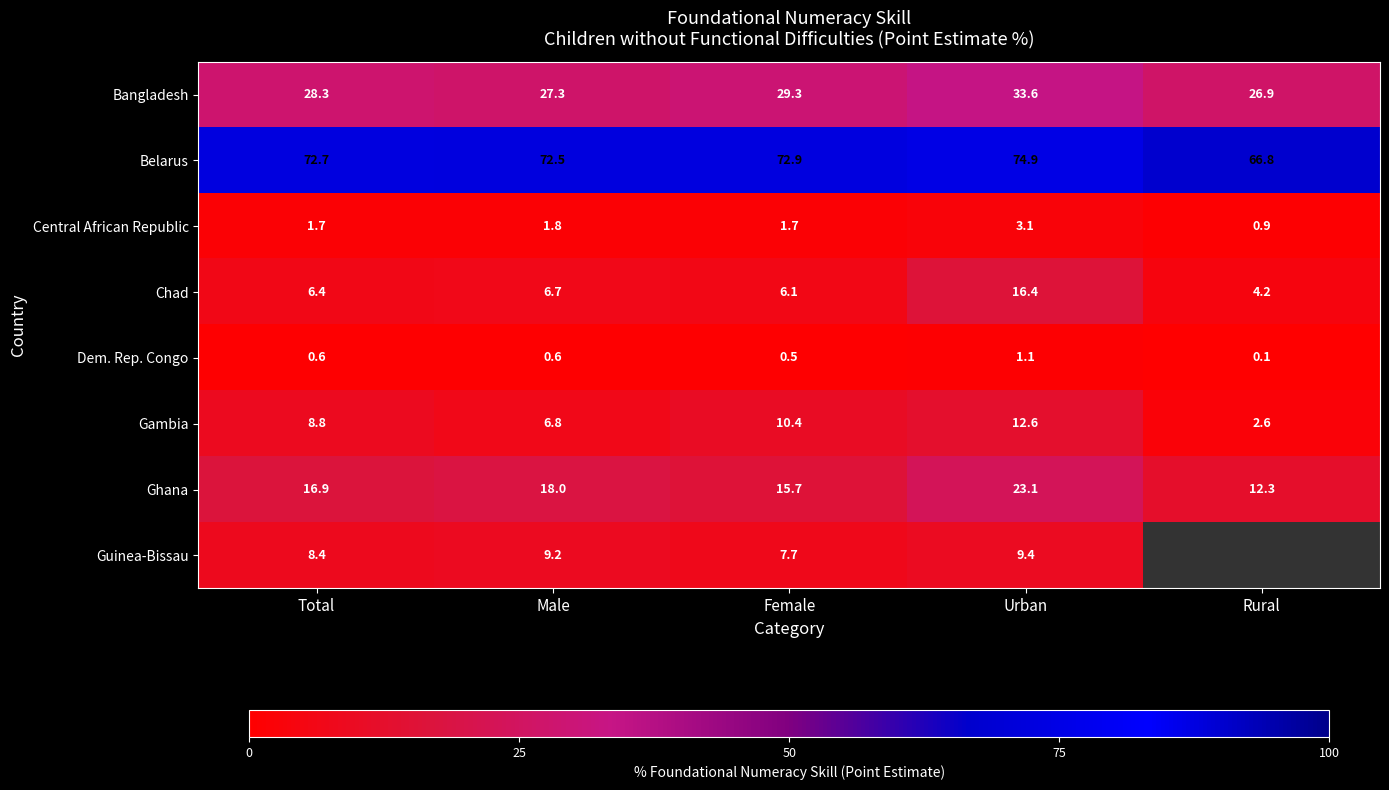

Where is Ghana nearest to the value 17?

Total